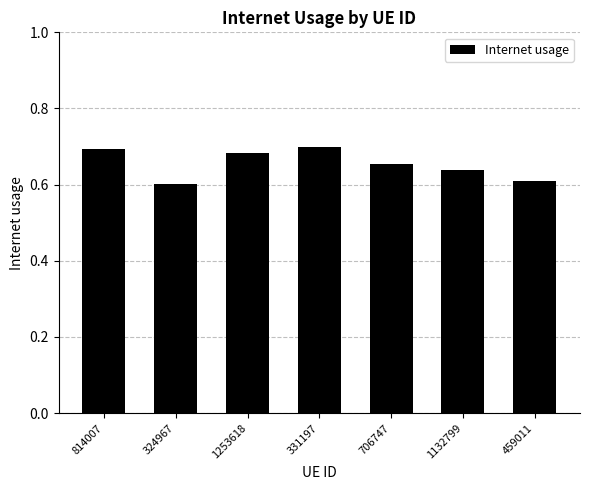

Count the values in the range 0 to 1.

7